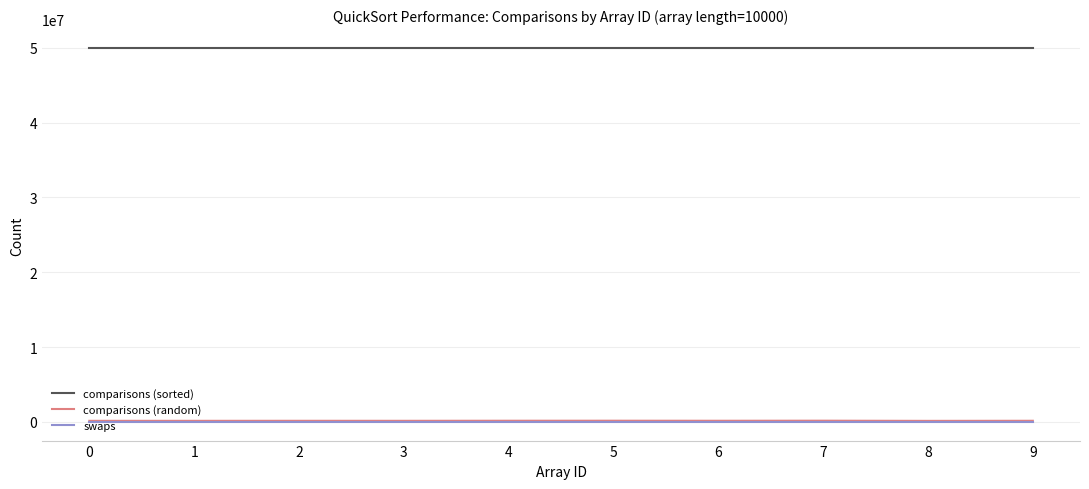

What is the greatest value displayed?

49995000